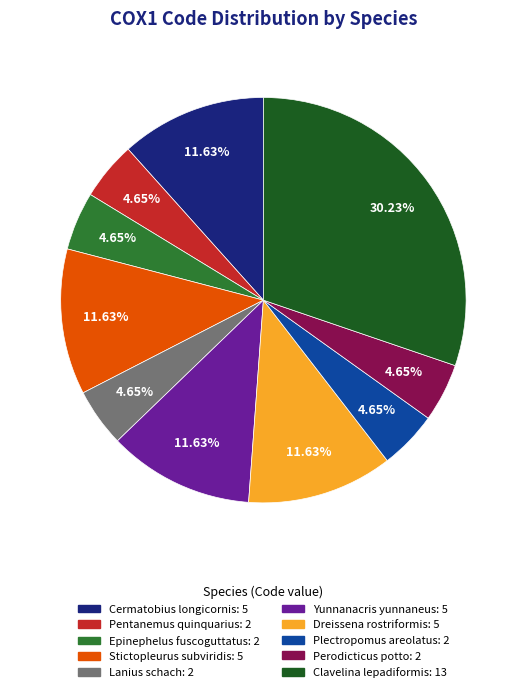

To the nearest percent, what percentage of the pie is Yunnanacris yunnaneus?

12%